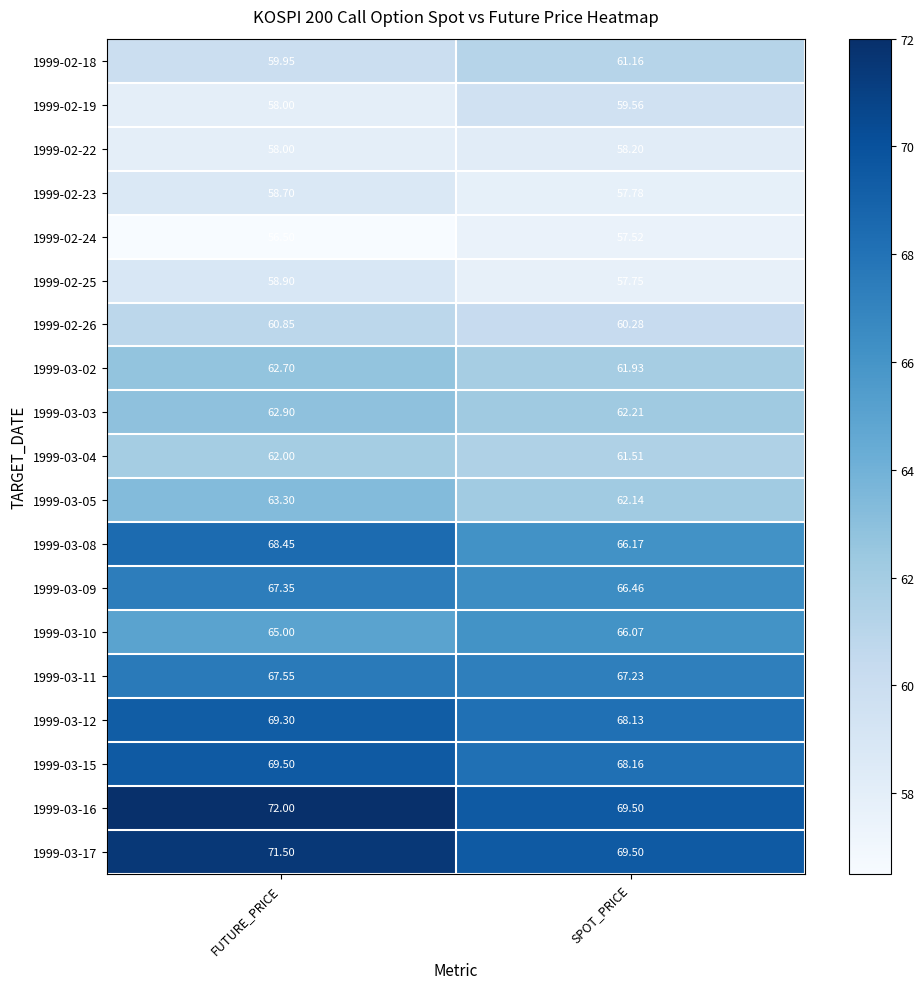

At which label does 1999-02-24 first exceed 57?

SPOT_PRICE